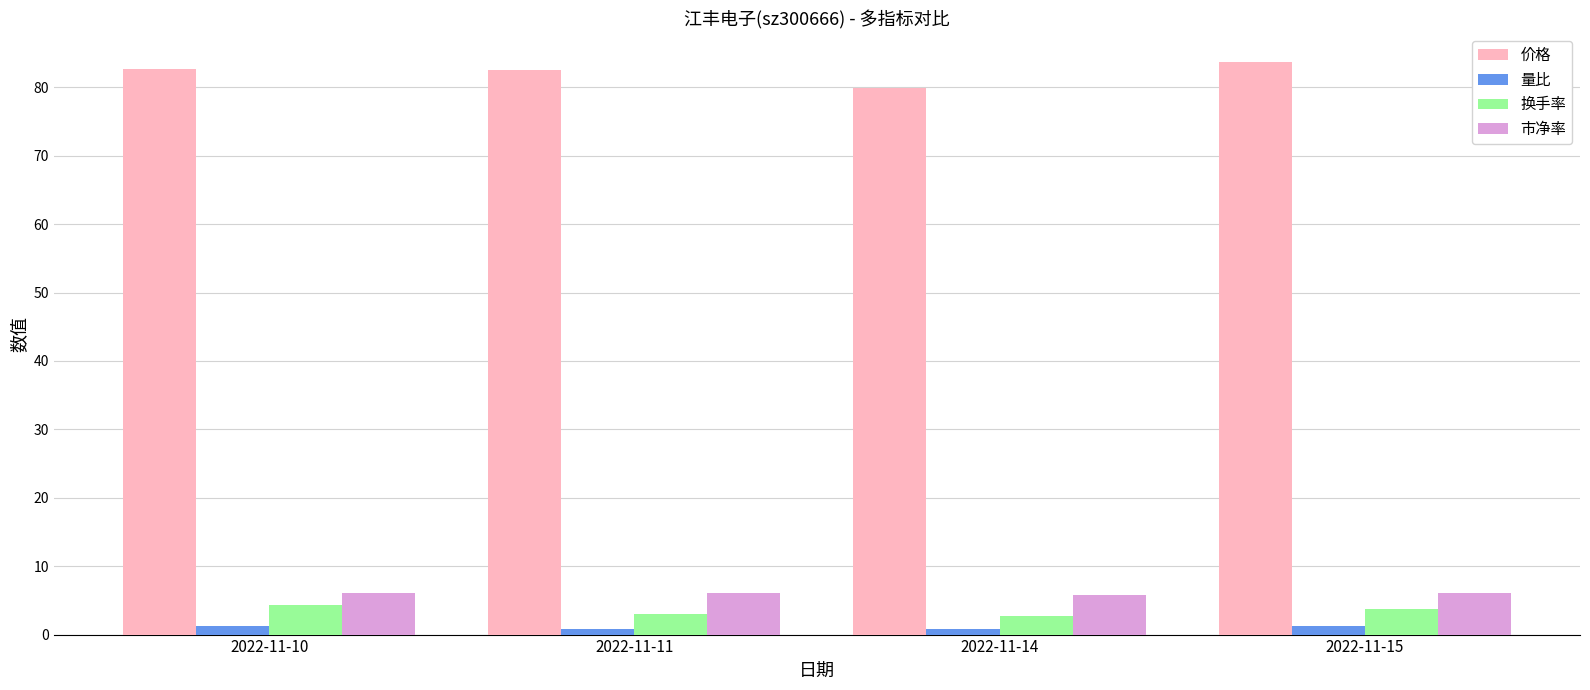

Read the 换手率 value at 2022-11-11.

2.9